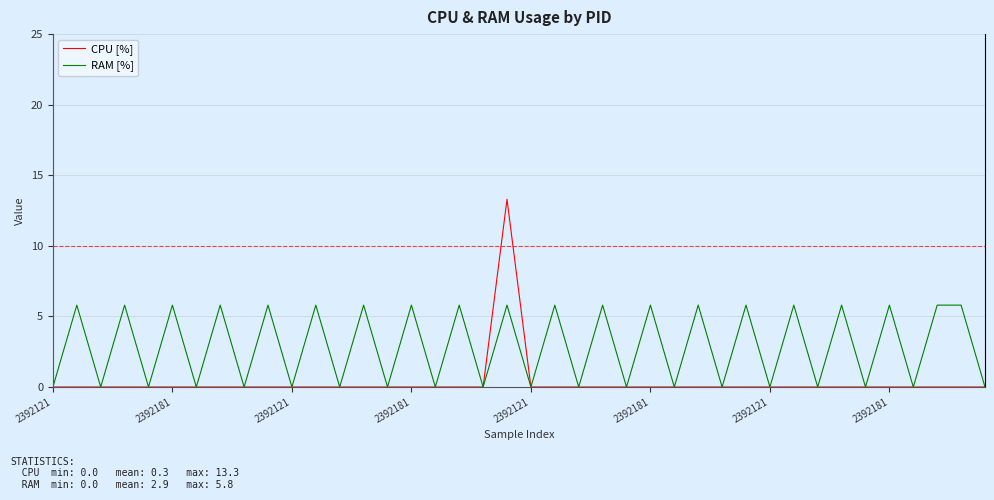

Which series has the largest range (max minus min)?

CPU [%]